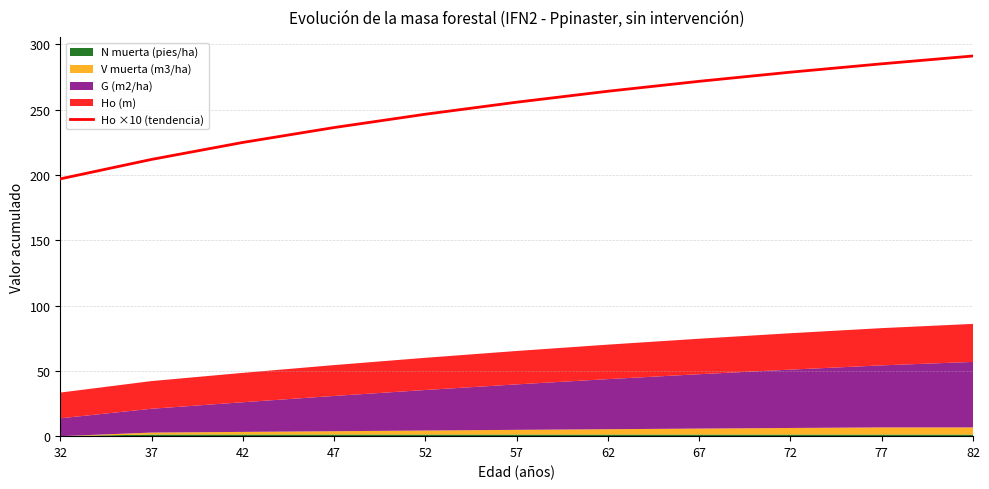

List the labels in order of value, largest first.

82, 77, 72, 67, 62, 57, 52, 47, 42, 37, 32